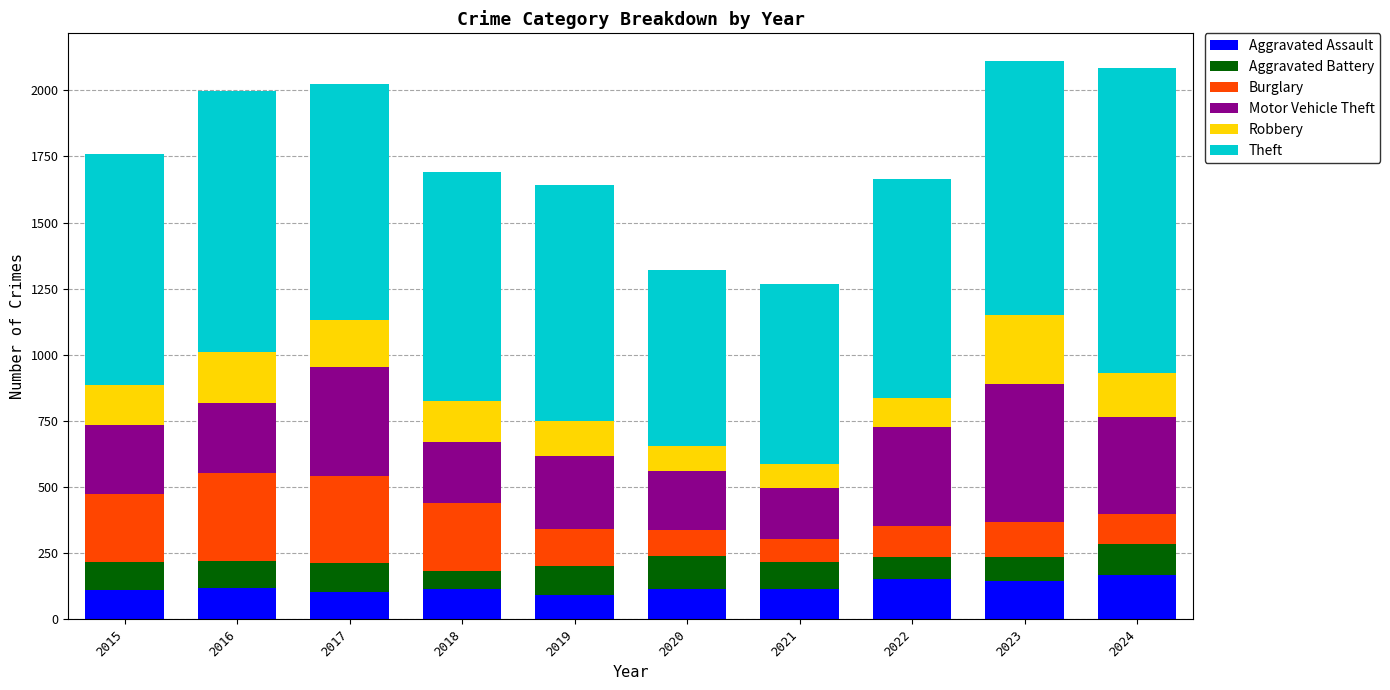

What is the highest value of the Aggravated Assault series?

167